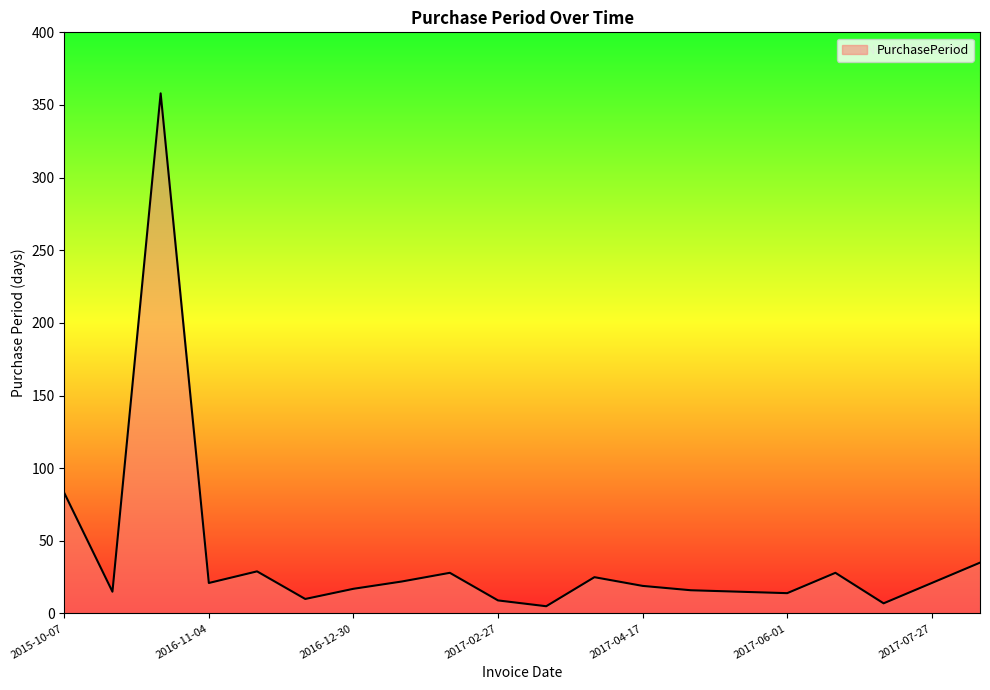

What is the greatest value displayed?

358